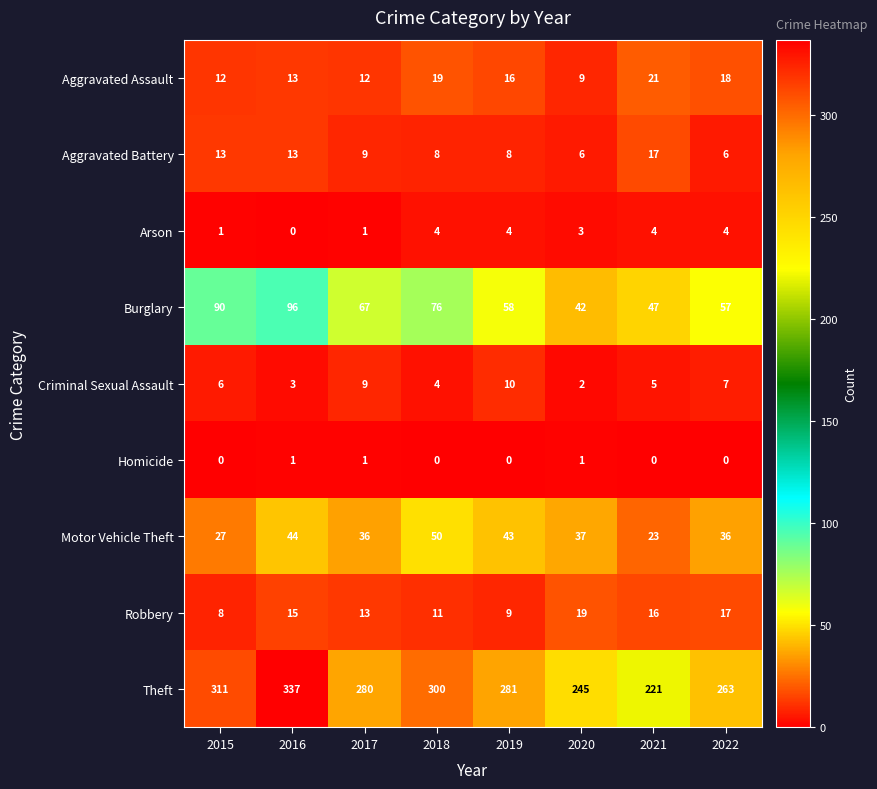

Which series changed the most between 2016 and 2021?

Theft